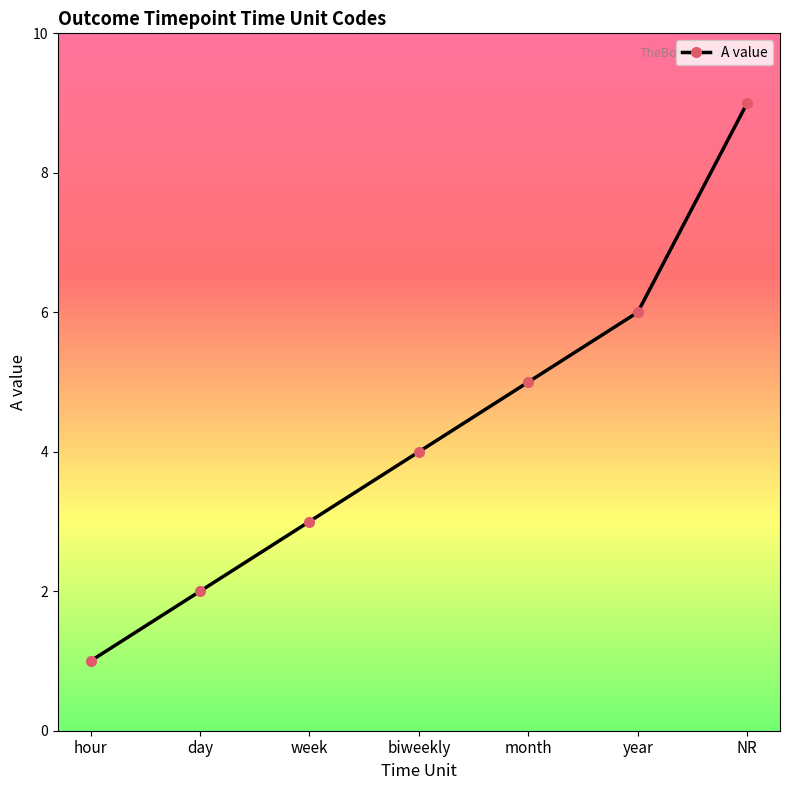

Reading left to right, extract all data points from this chart.

1	2	3	4	5	6	9